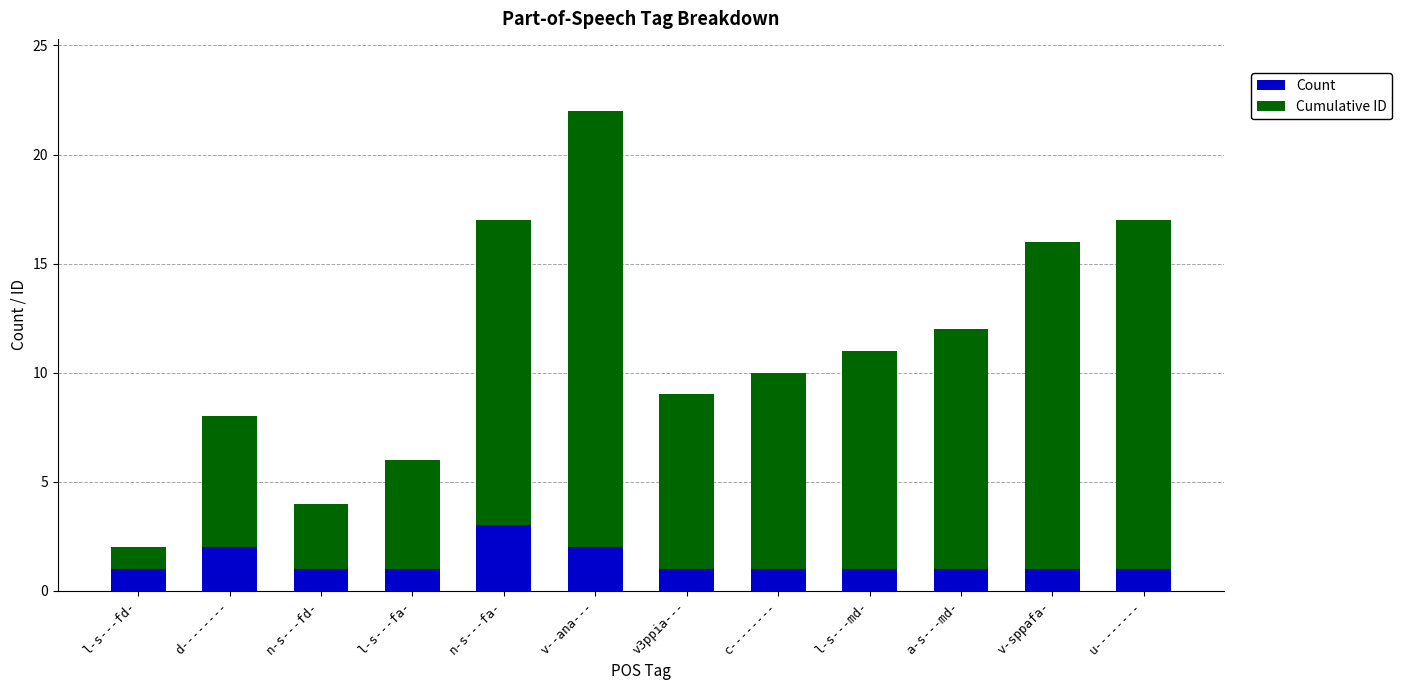

At which category is the sum across all series the highest?

v--ana---